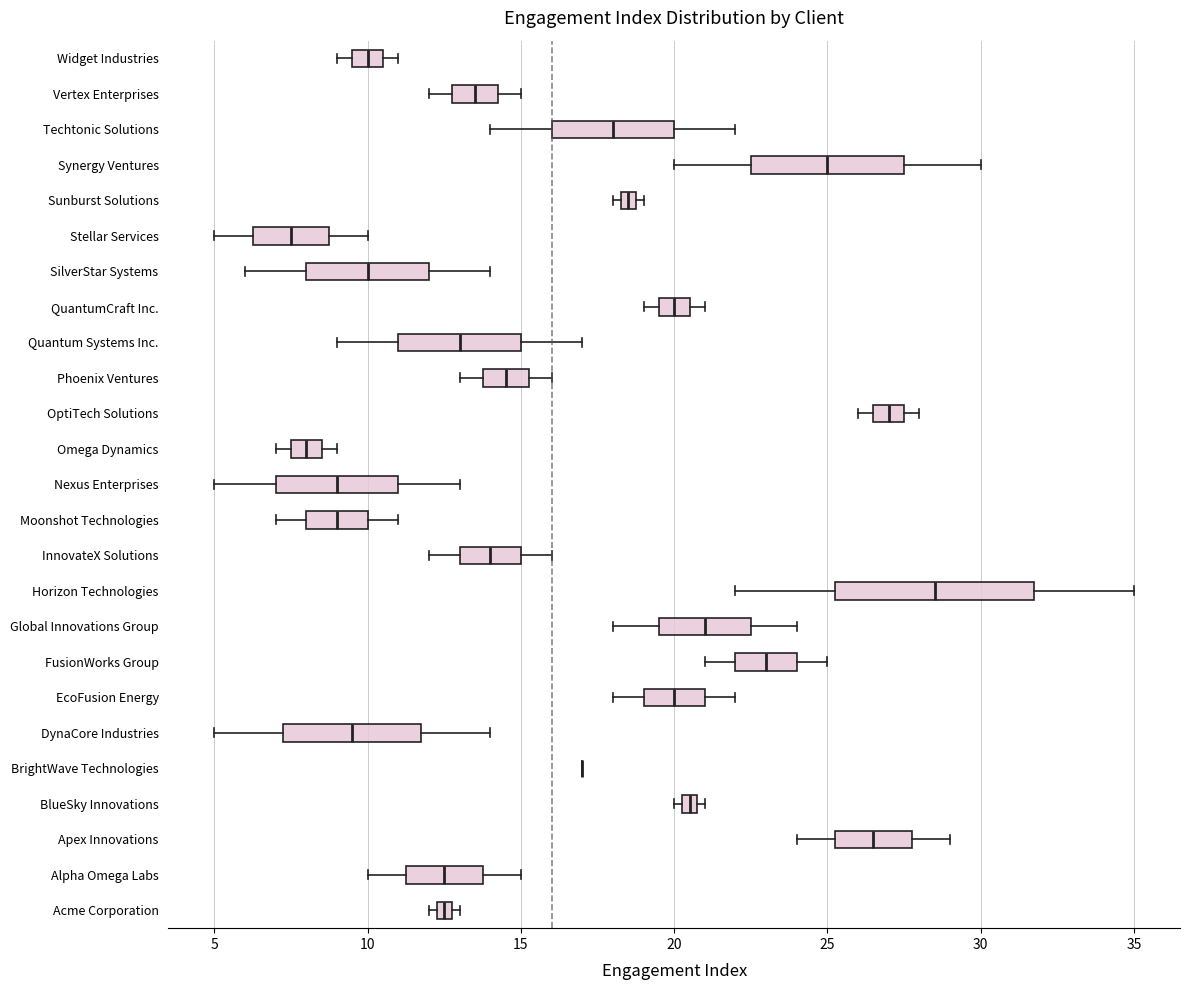

Which box is the widest, from its left edge to its right edge?

Horizon Technologies